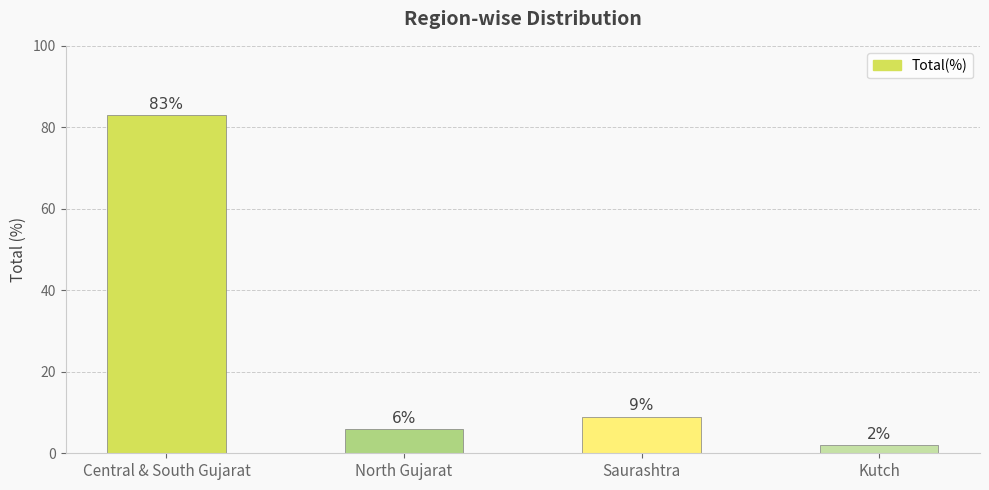

Between Kutch and Central & South Gujarat, which is larger?

Central & South Gujarat